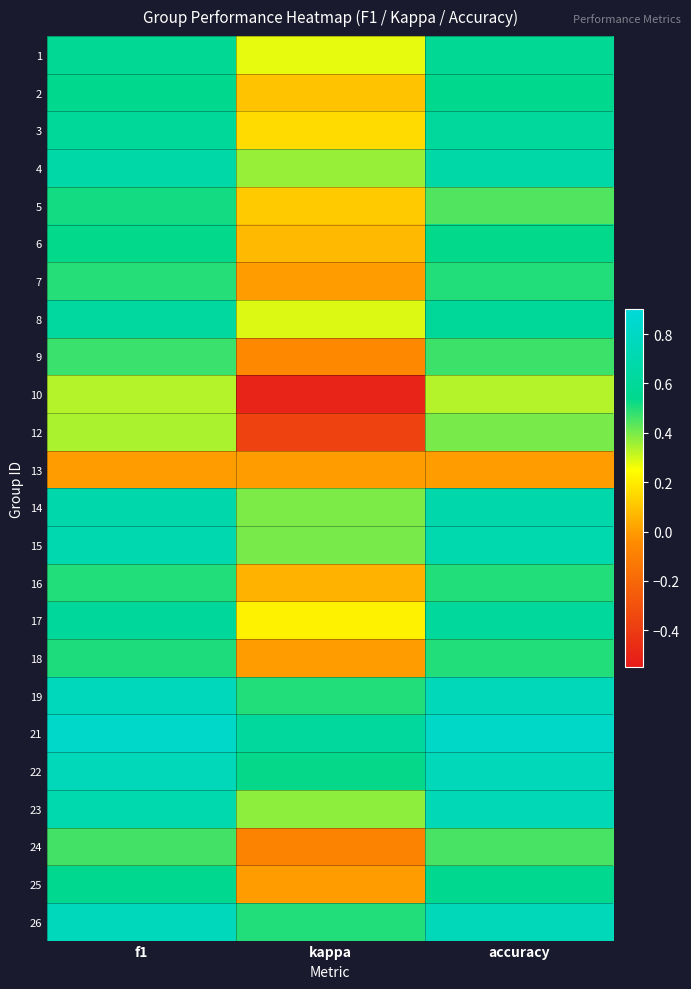

At which category is the sum across all series the highest?

f1